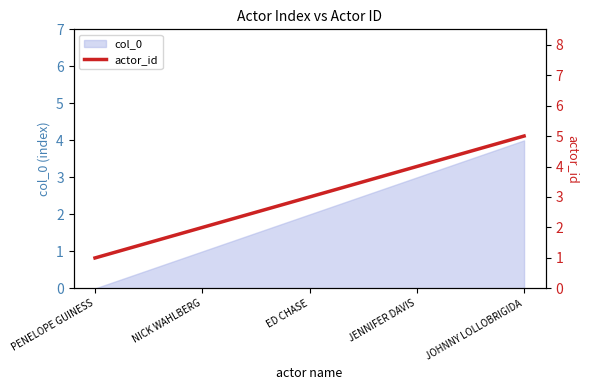

At which category does the chart reach its minimum across all series?

PENELOPE GUINESS